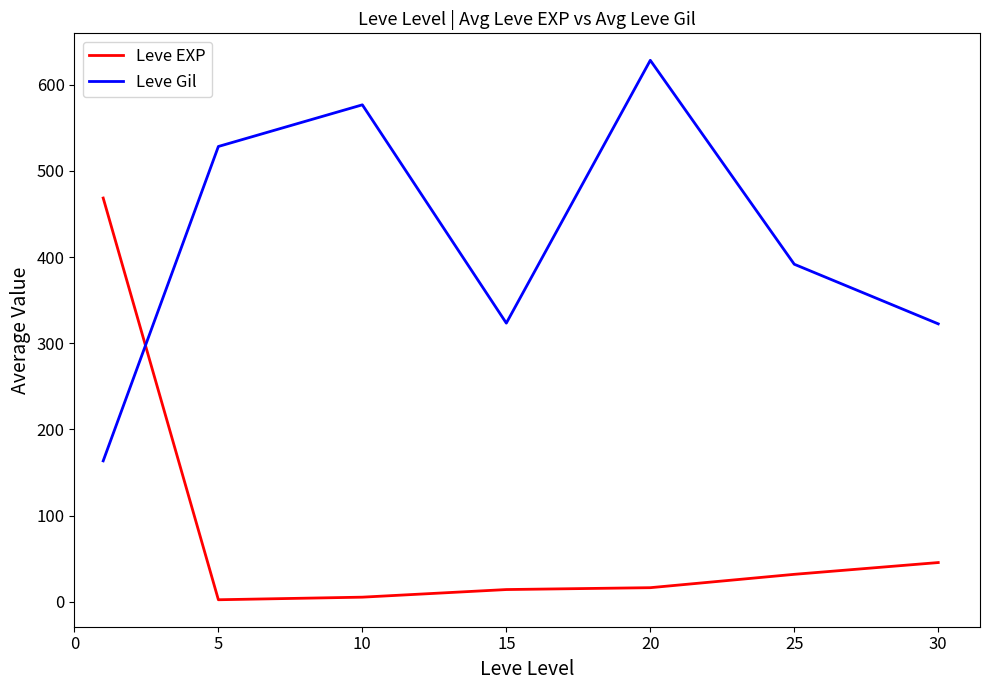

Which series has the largest total across all categories?

Leve Gil